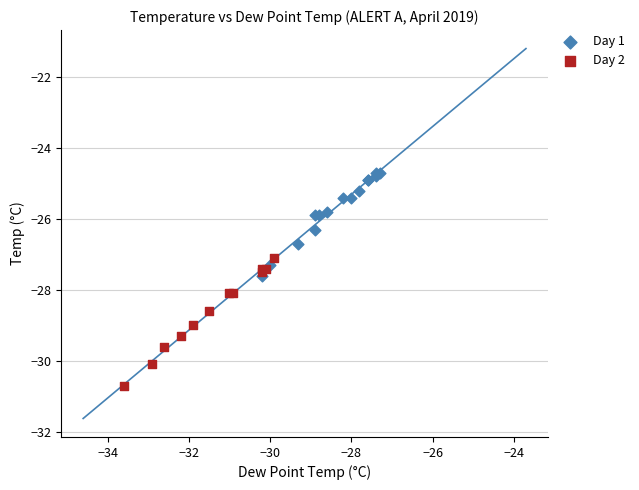

Which series reaches the maximum Y coordinate?

Day 1